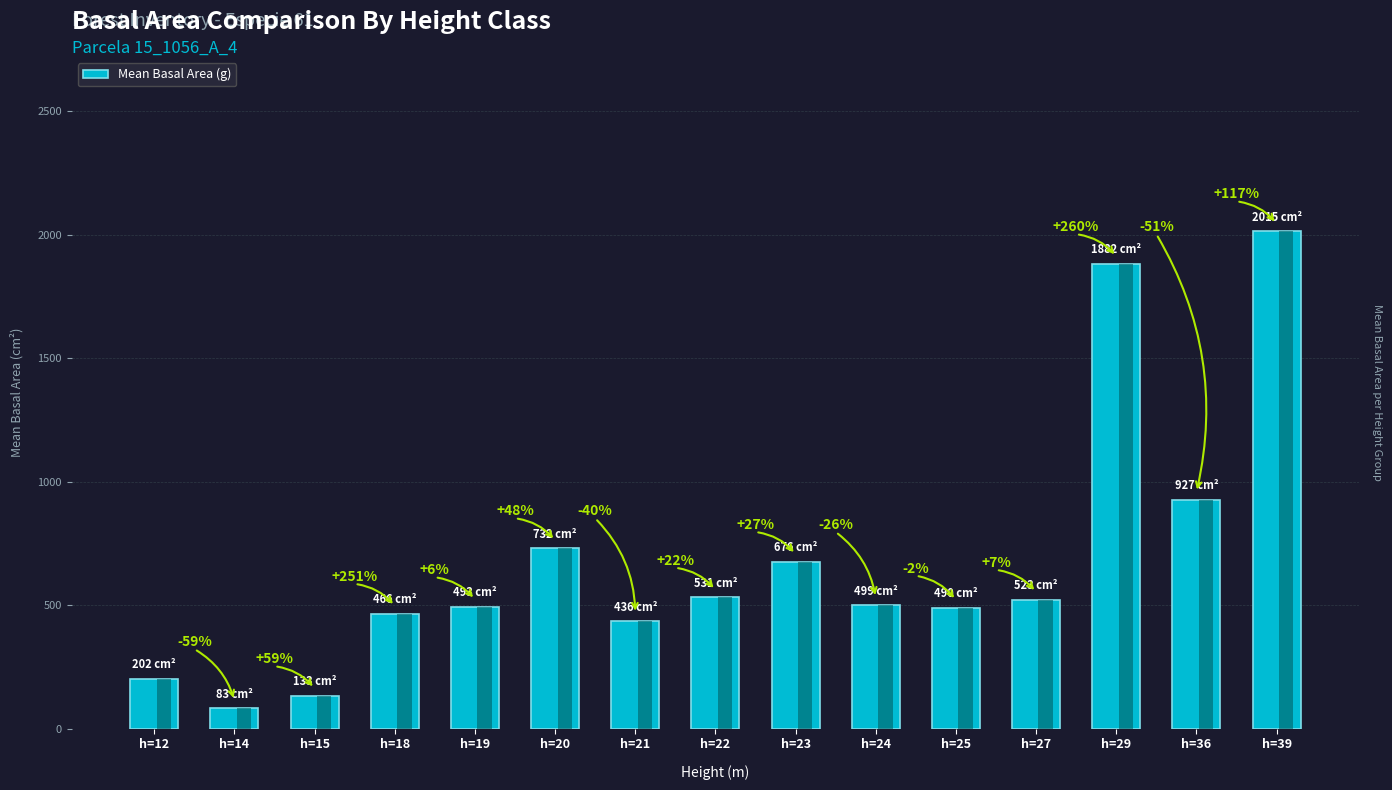

What is the change in value from h=20 to h=29?

+1150.2